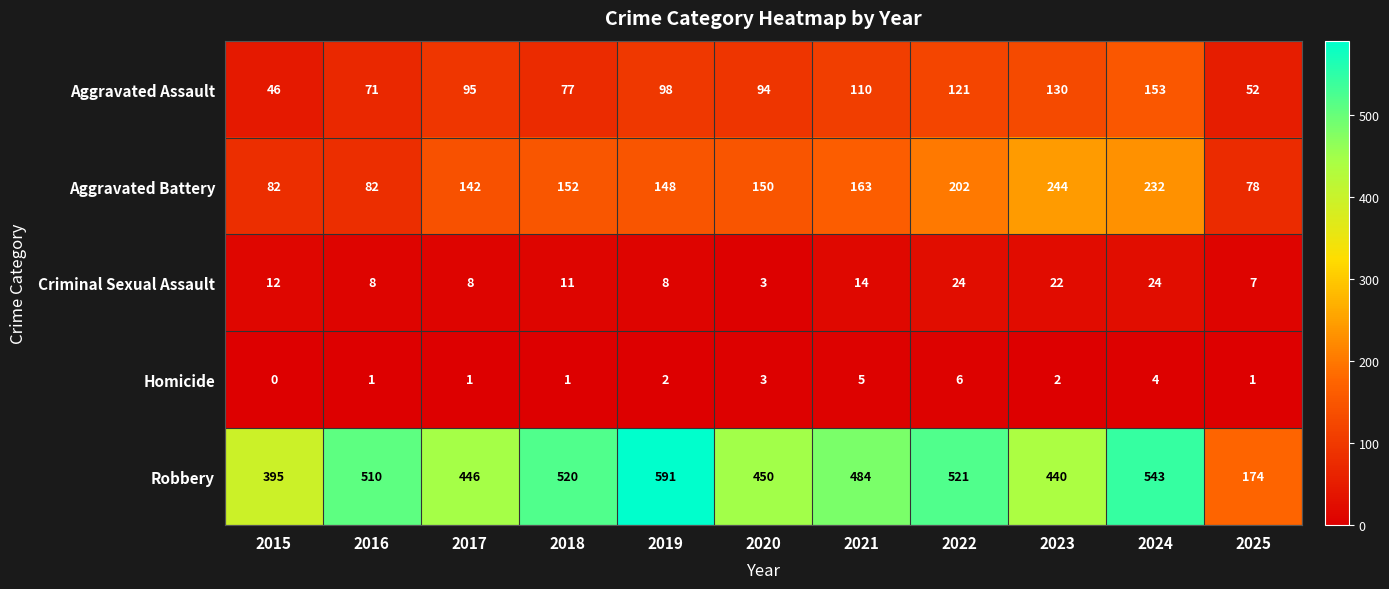

What is the spread (max minus min) of values at 2016?

509